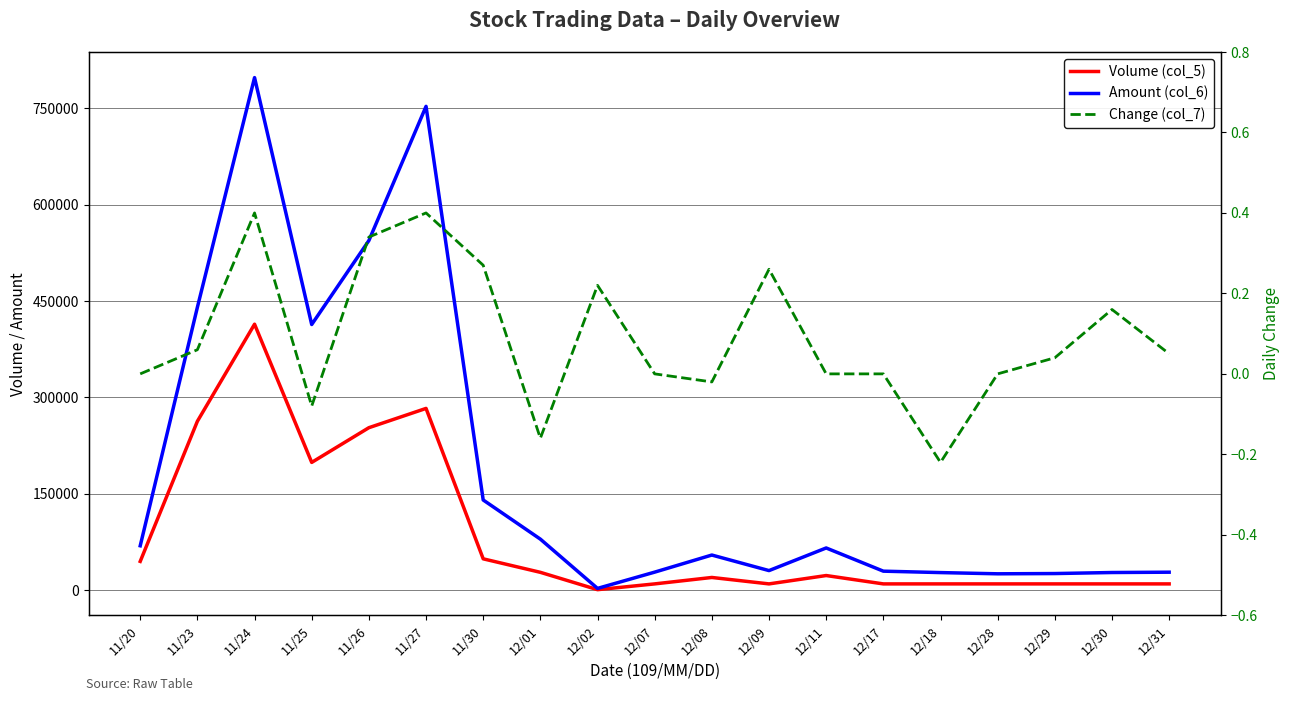

True or false: Change (col_7) has a value of 0.3 at 12/09.

True